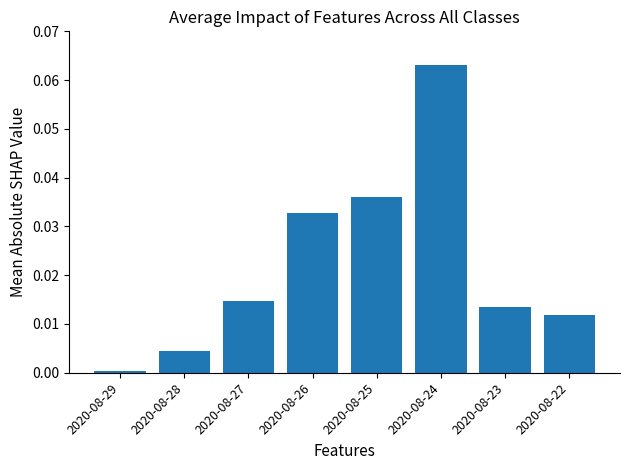

Which category has the highest value across all series?

2020-08-24